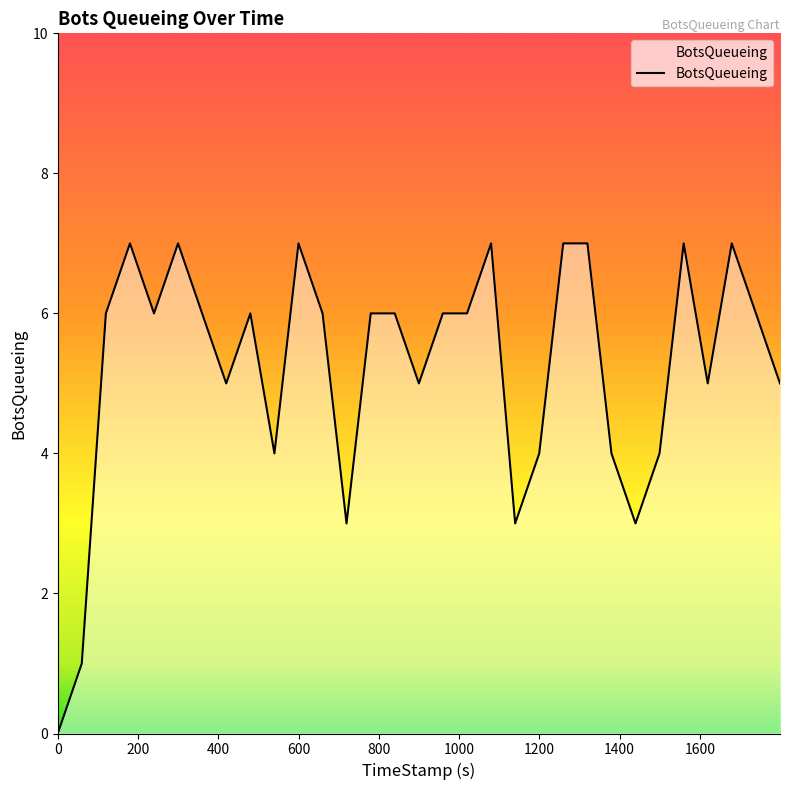

What is the difference between the maximum and minimum values?

7